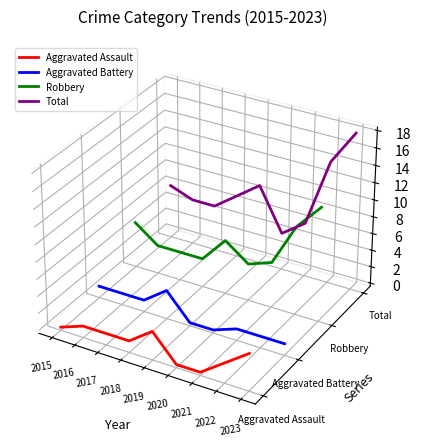

True or false: Total and Aggravated Assault cross at least once.

False